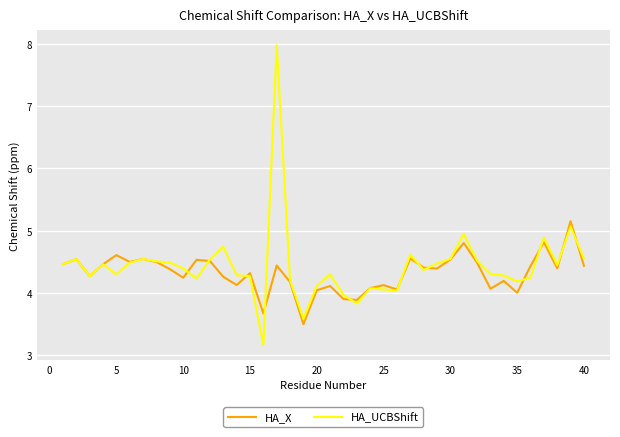

What is the greatest value displayed?

8.0